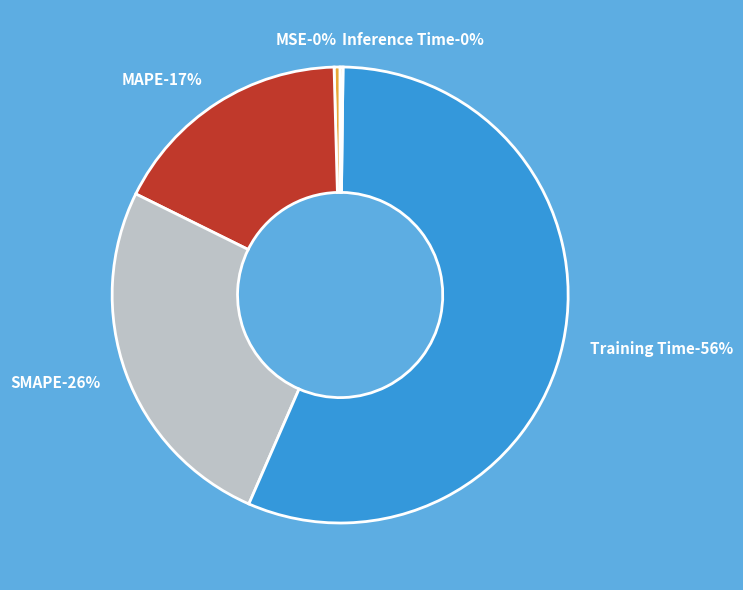

To the nearest percent, what portion does Training Time represent?

56%